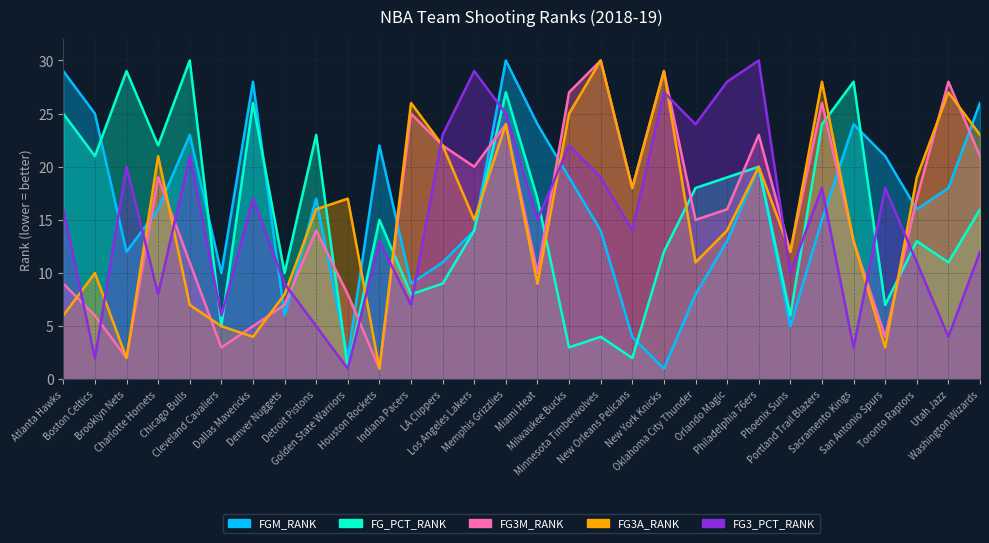

Where is the first local minimum for FG3A_RANK?

Brooklyn Nets